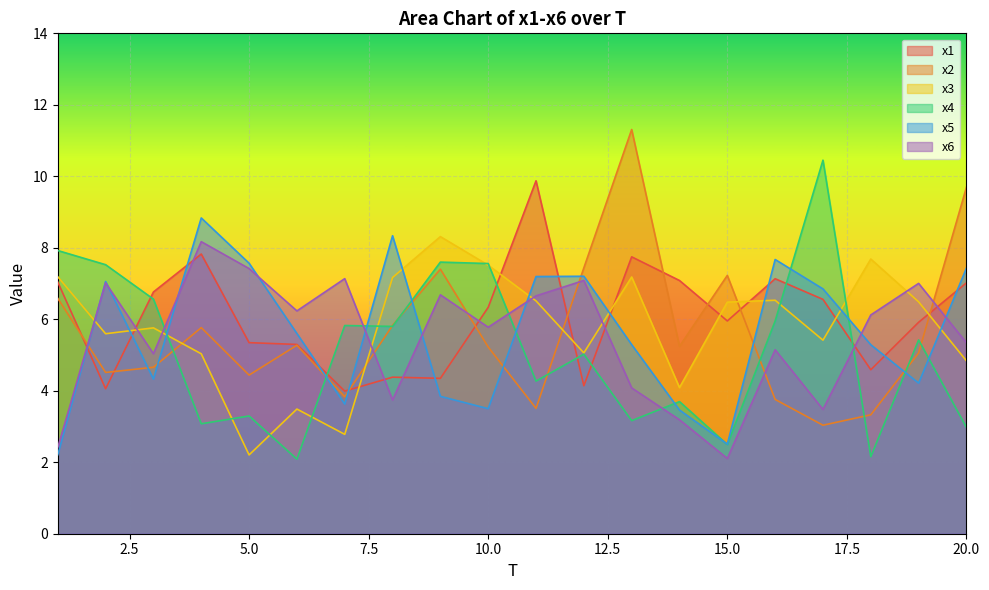

Rank the series by their maximum value, from lowest to highest.

x6, x3, x5, x1, x4, x2